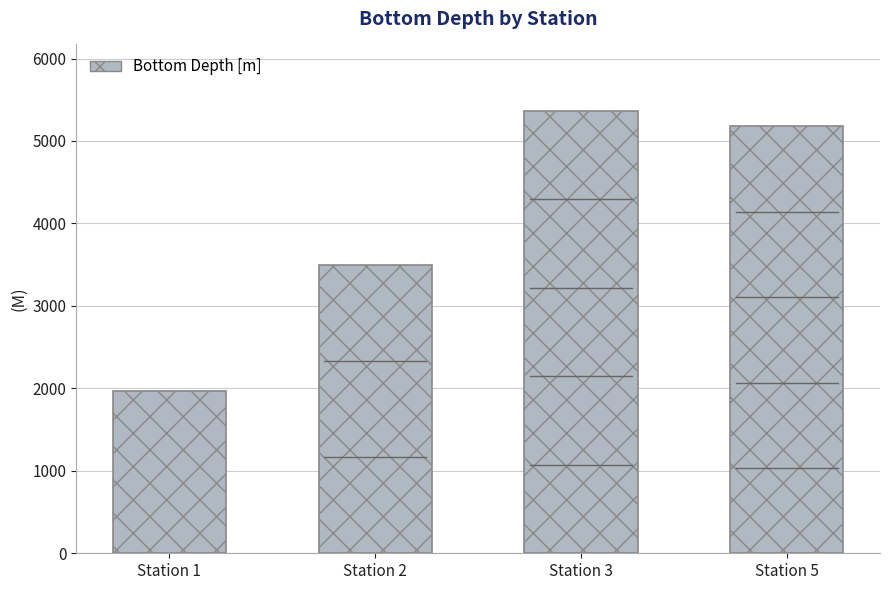

At which label does the data first exceed 5176?

Station 3